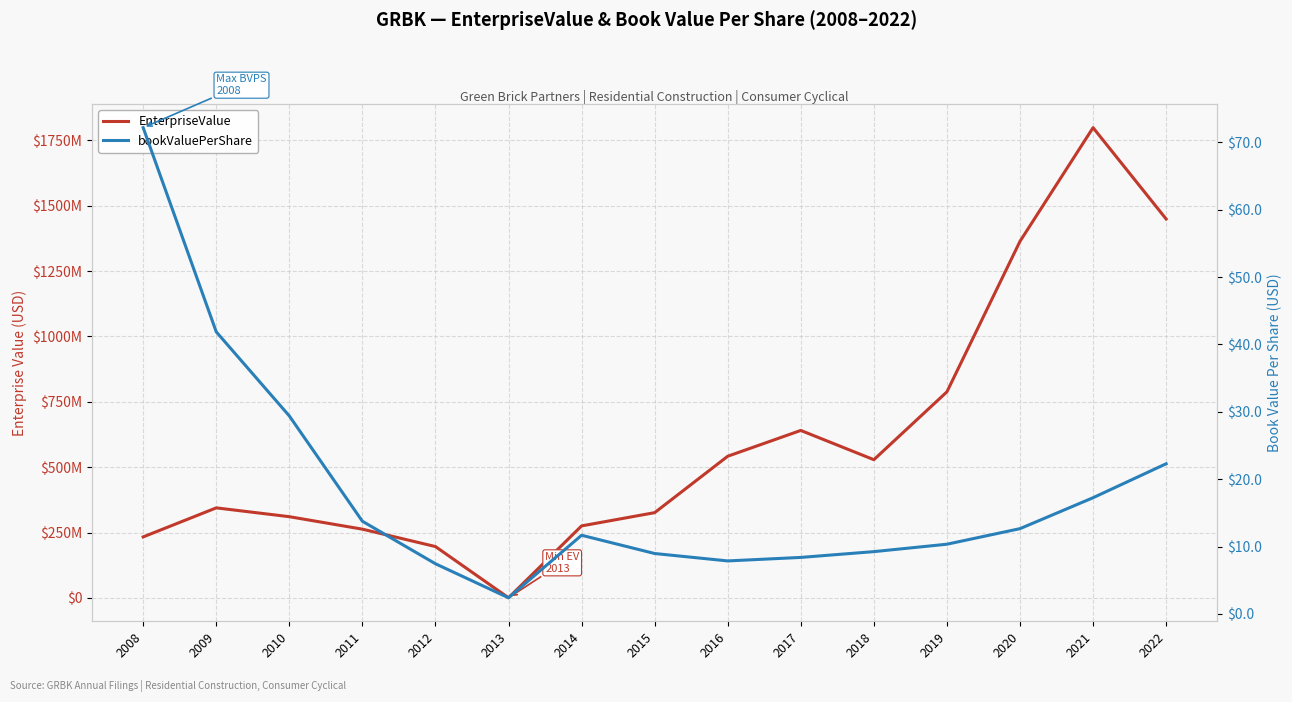

In bookValuePerShare, how many points are higher than both neighbors (excluding endpoints)?

1